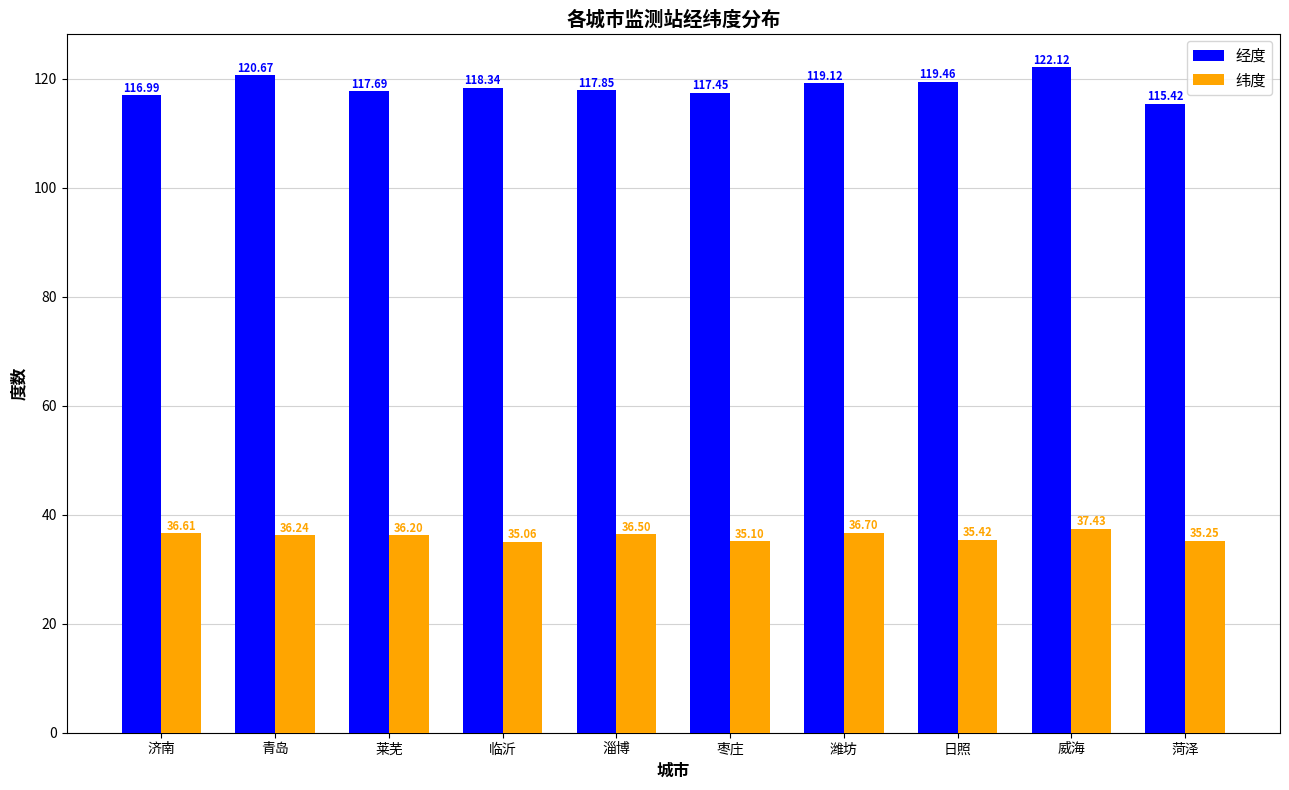

What is the sum of the 纬度 values at 临沂 and 济南?

71.7